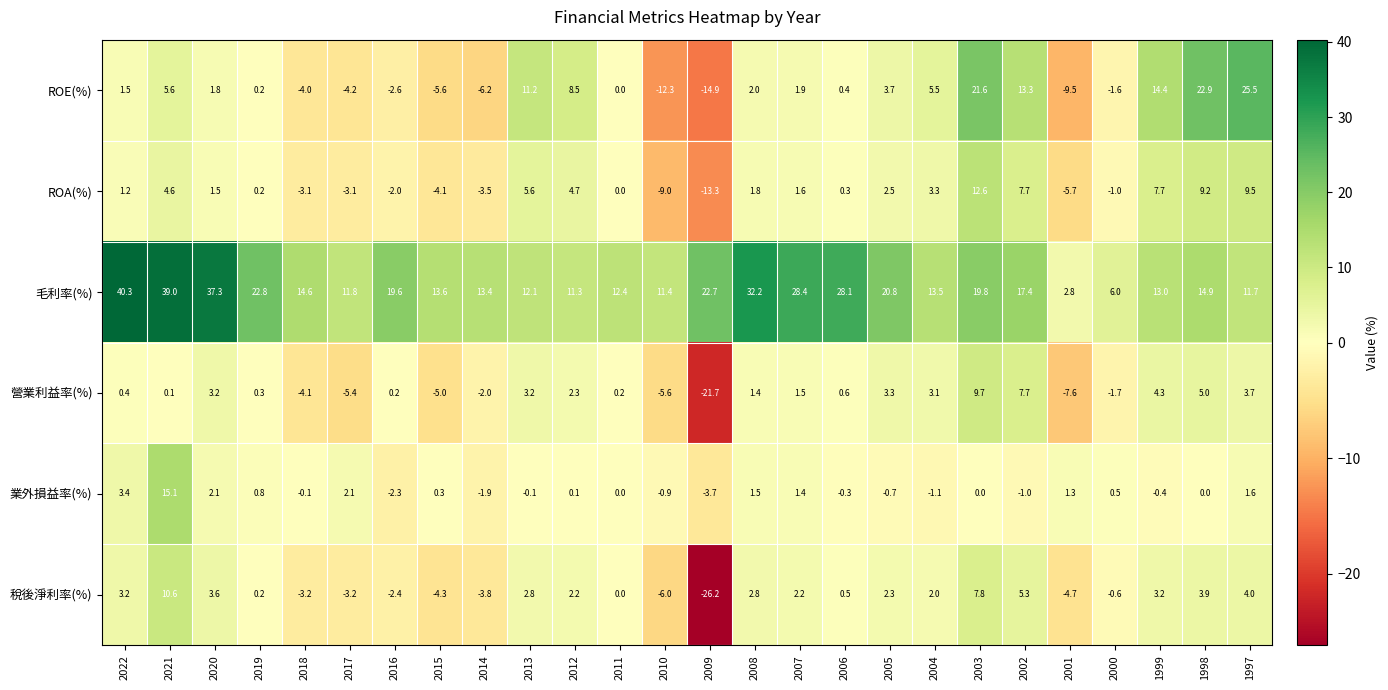

What is the sum of all 毛利率(%) values?

490.9